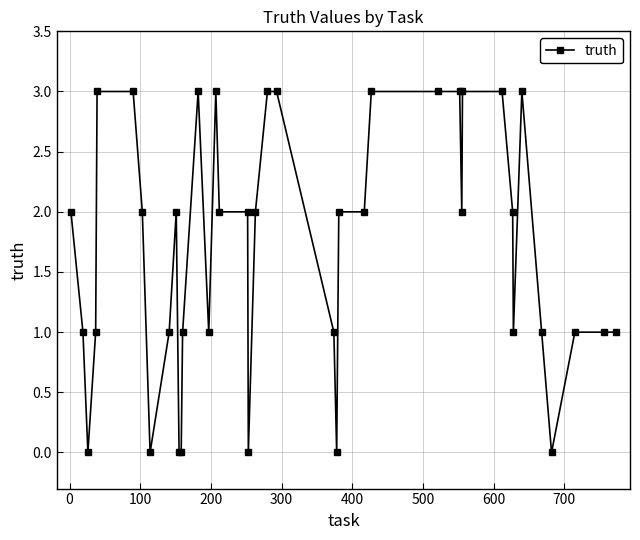

How many distinct data groups are displayed?

1